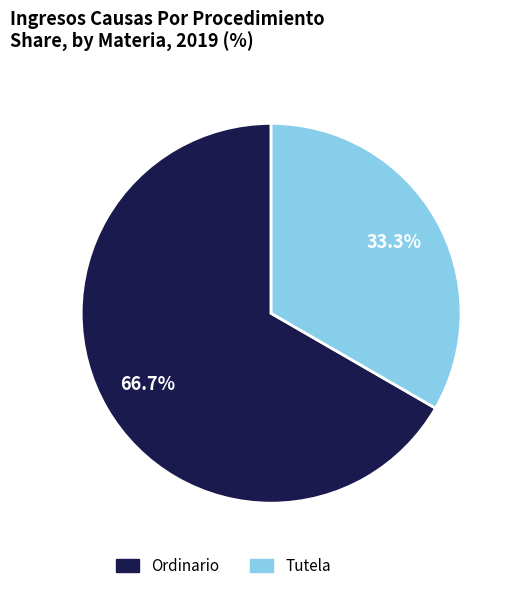

What is the smallest slice in the pie chart?

Tutela